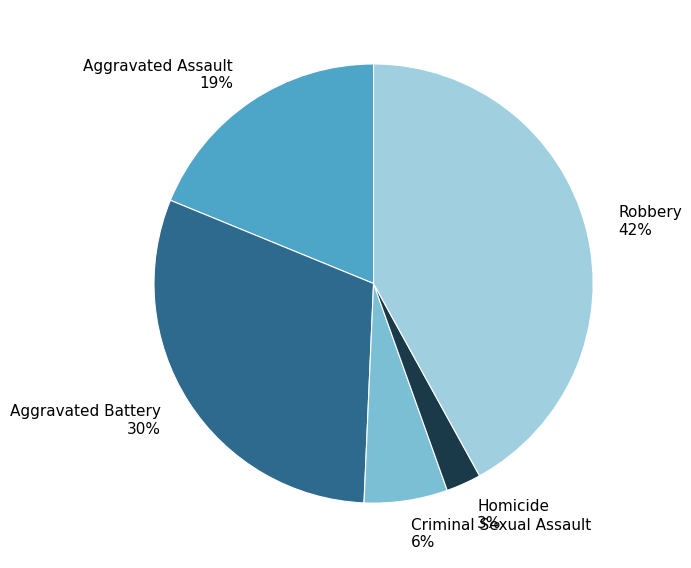

Between Aggravated Assault and Homicide, which is larger?

Aggravated Assault